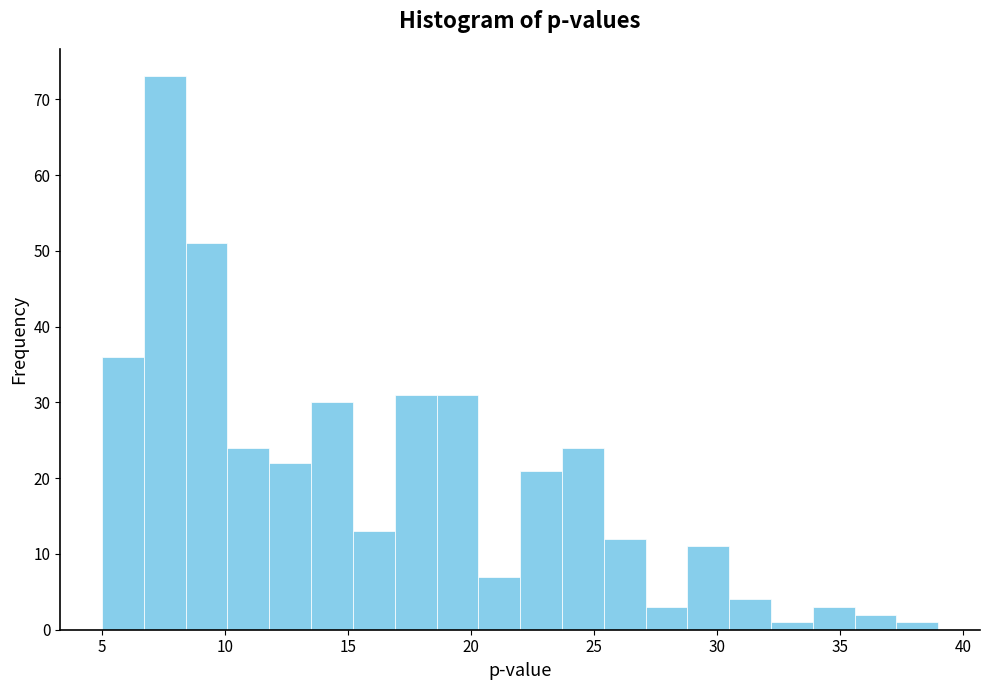

Around what value on the x-axis is the tallest bar? Give the approximate position of its centre, as read against the axis.

7.5